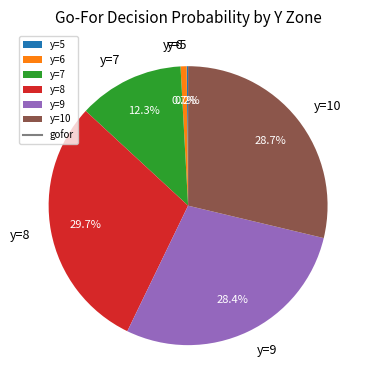

Does any single category account for the majority?

No